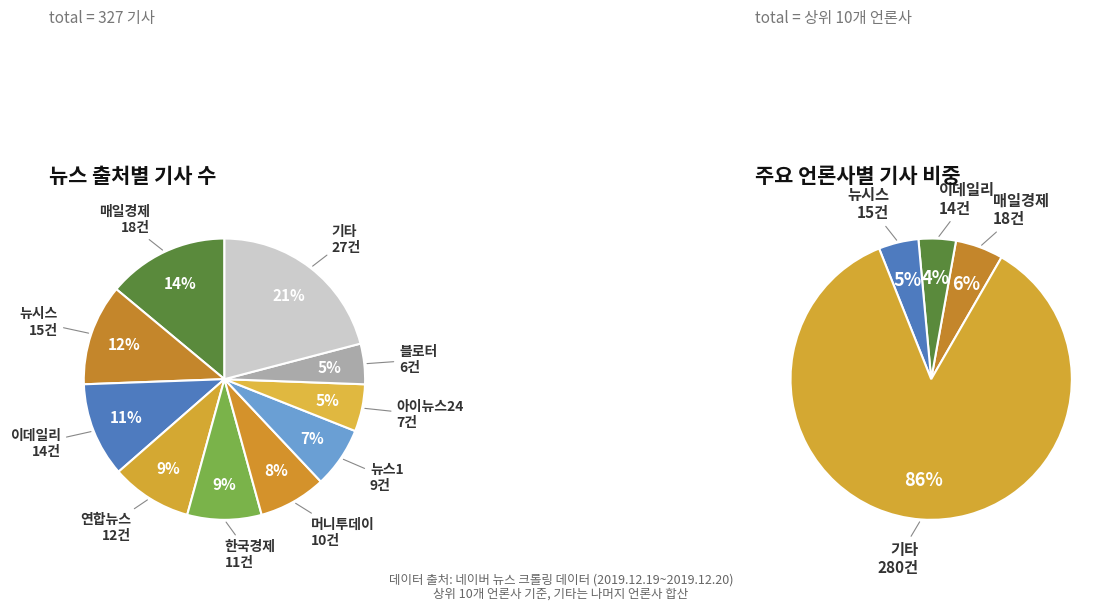

To the nearest percent, what percentage of the pie is 이데일리?

11%